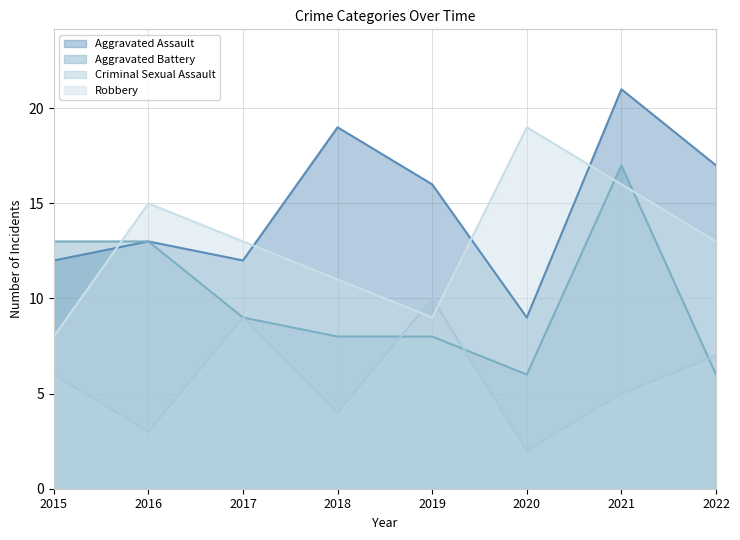

Which category has the lowest value in the Aggravated Assault series?

2020